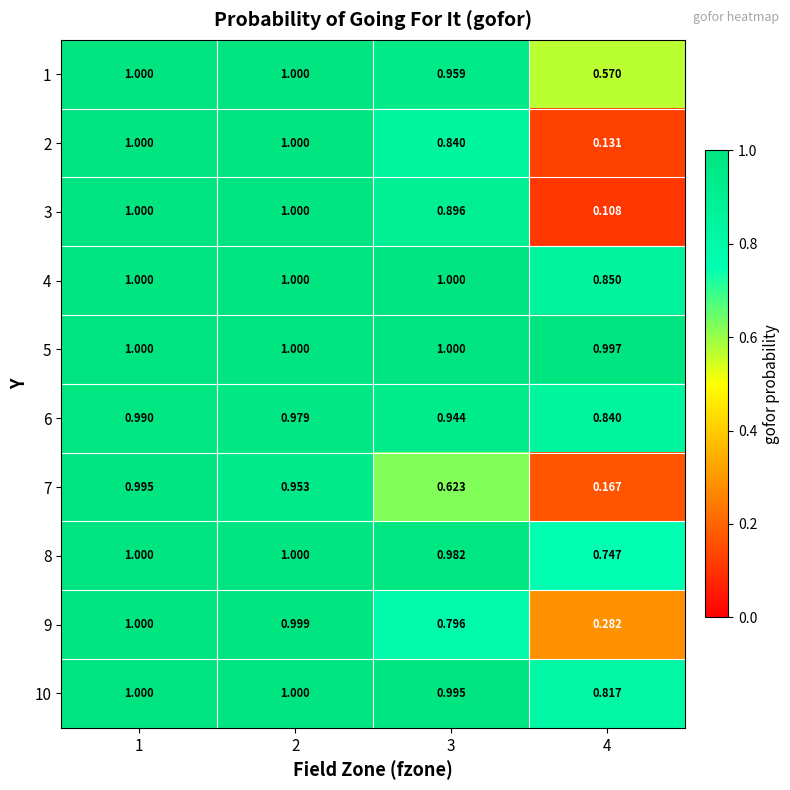

How many data points does each series have?

4